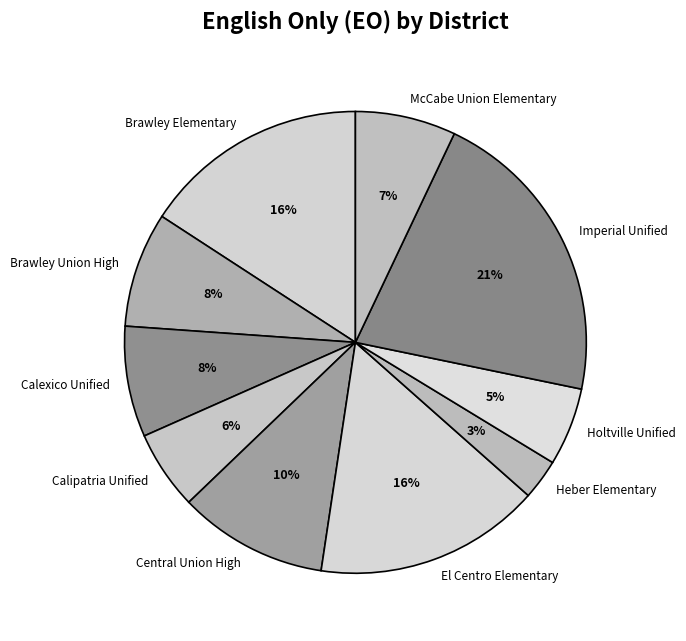

To the nearest percent, what is the average slice percentage?

10%